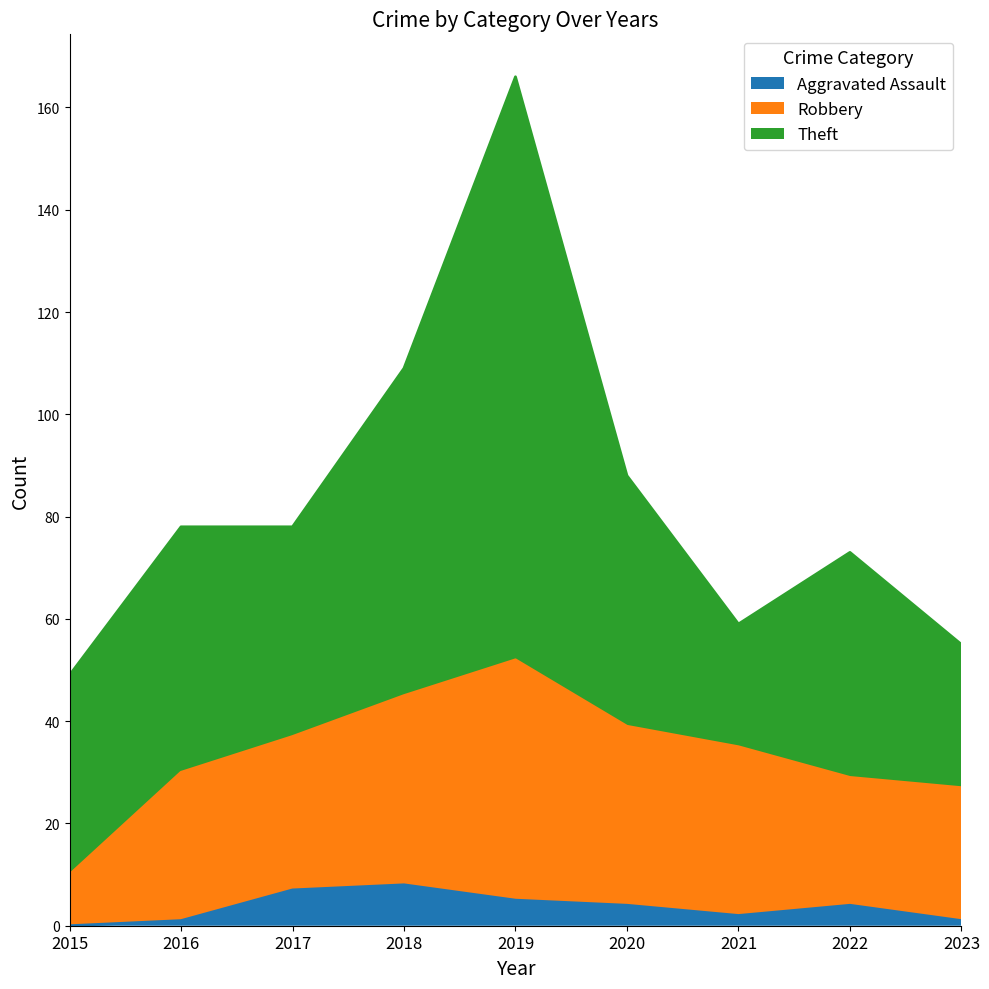

Does the chart have visible grid lines?

No